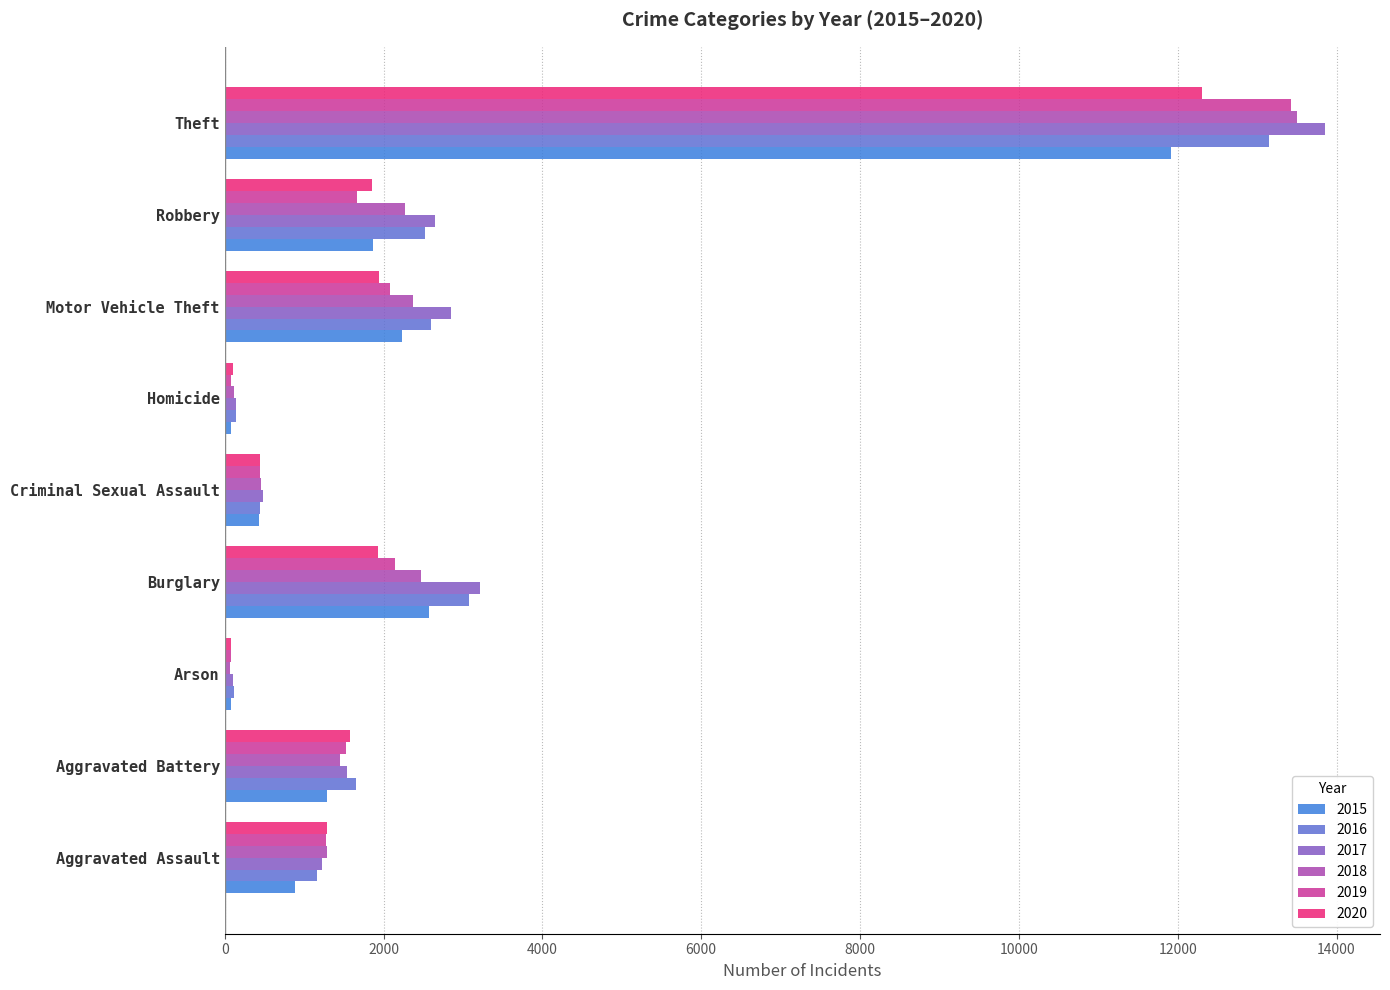

At which label is 2019 closest to 6754?

Burglary